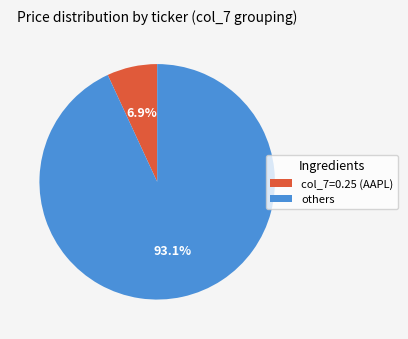

Between others and col_7=0.25 (AAPL), which is larger?

others